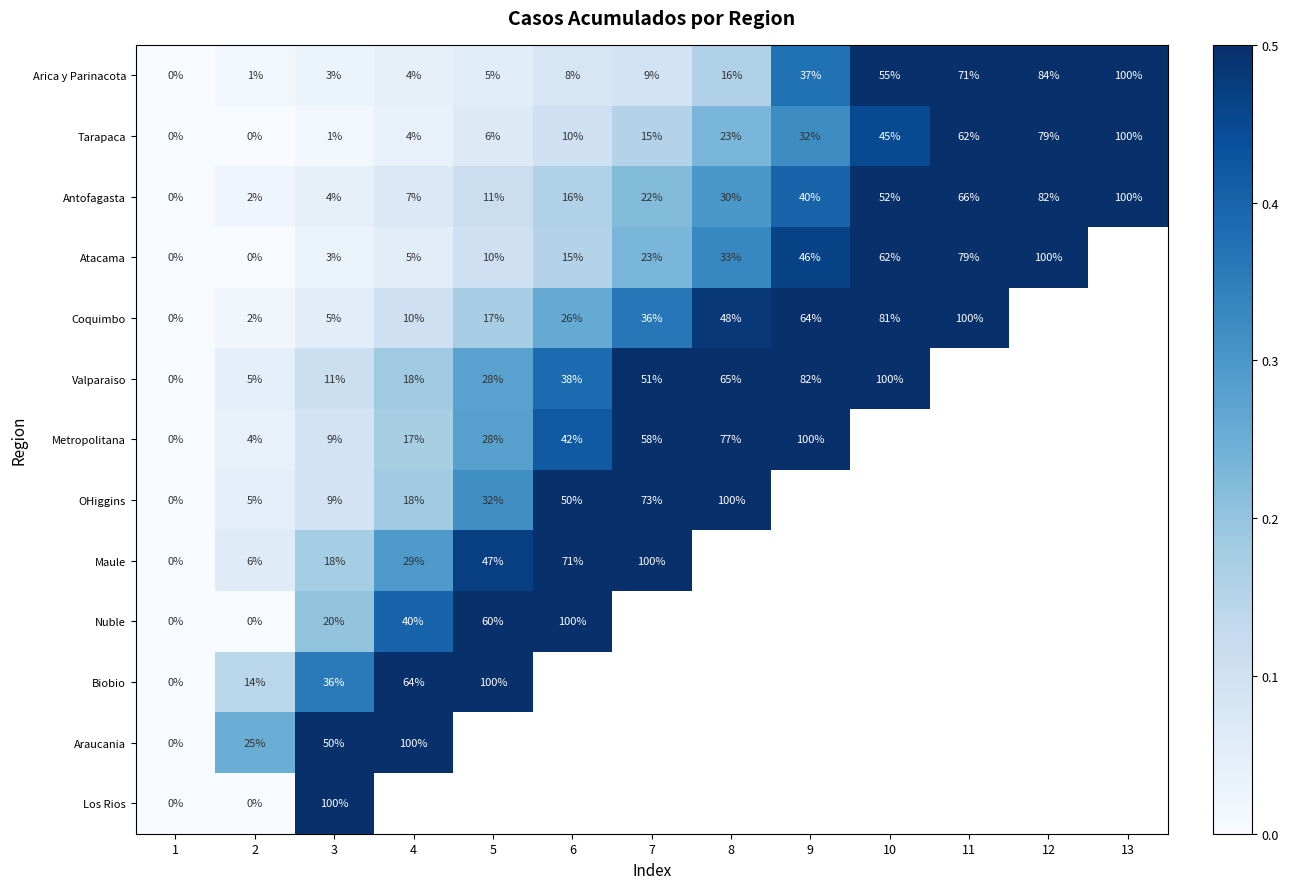

What is the difference between the Valparaiso values at 5 and 6?

10